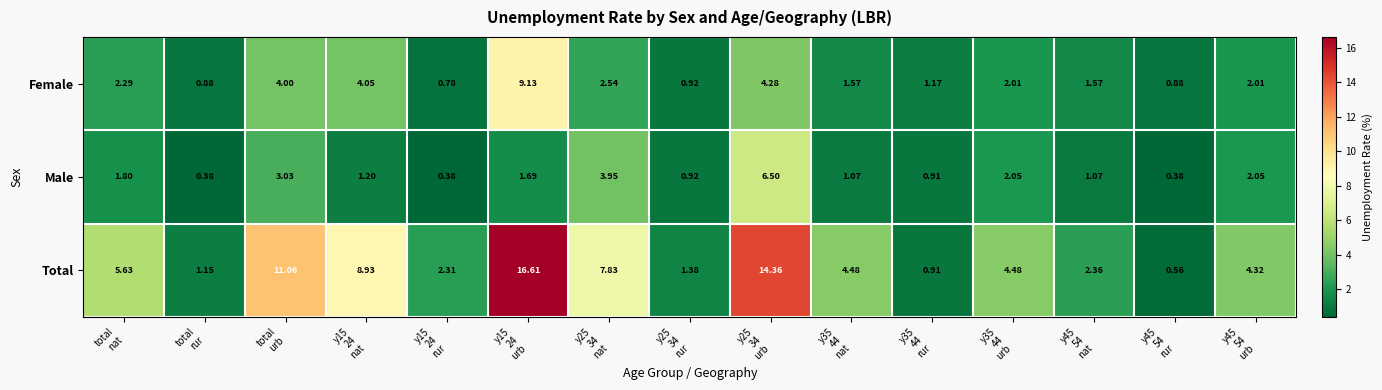

List the series in order of their peak value, highest first.

Total, Female, Male